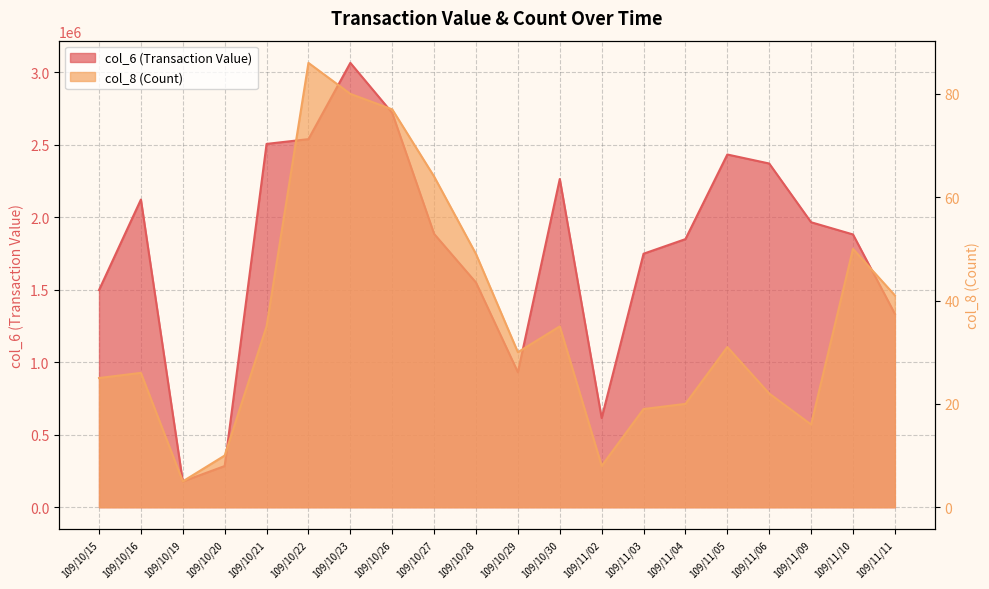

Reading left to right, extract all data points from this chart.

col_6 (Transaction Value): 1498420	2123000	177470	284100	2507050	2539950	3066210	2720670	1885870	1550130	931190	2265020	615260	1749210	1850060	2433930	2371800	1966470	1882260	1334440
col_8 (Count): 25	26	5	10	35	86	80	77	64	49	30	35	8	19	20	31	22	16	50	41